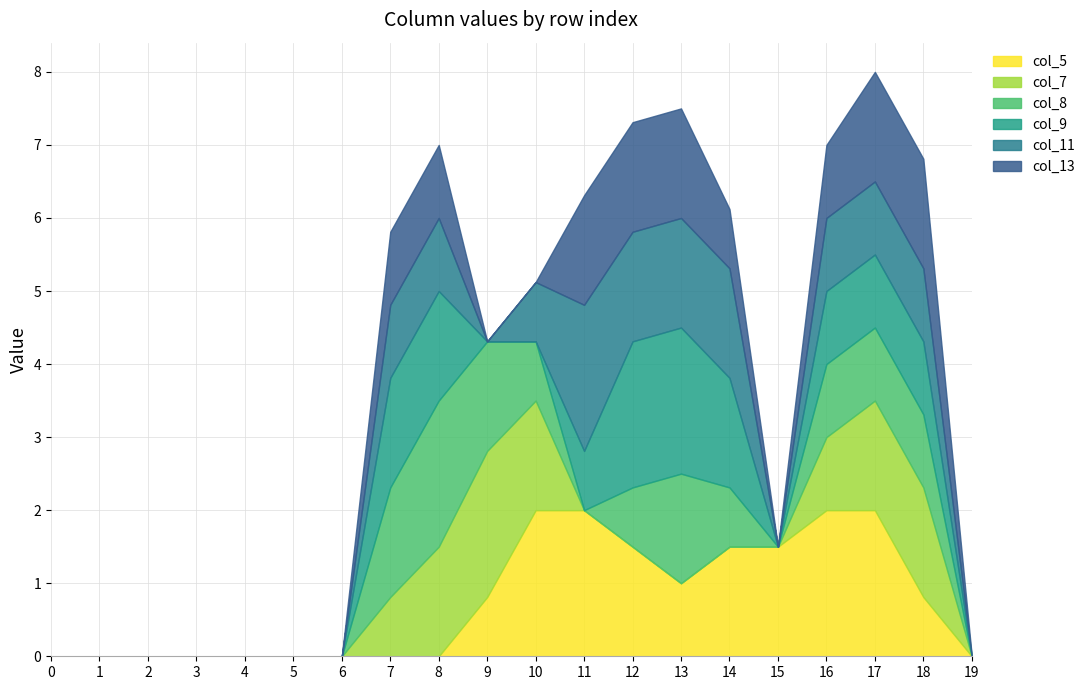

Is the value of col_7 at 6 greater than the value of col_13 at 2?

No